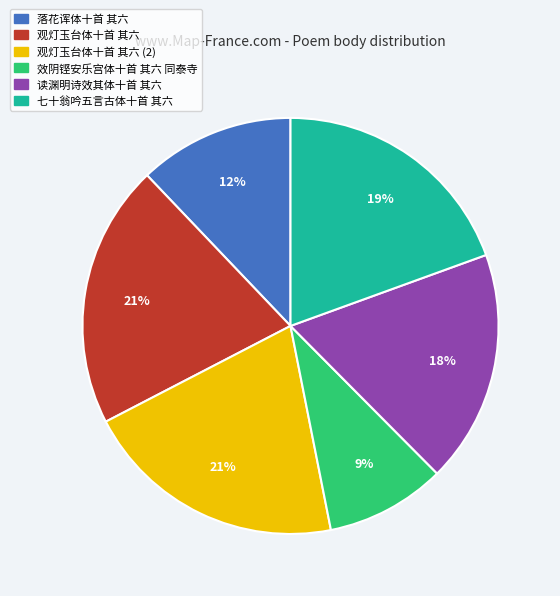

How many segments does this pie chart have?

6